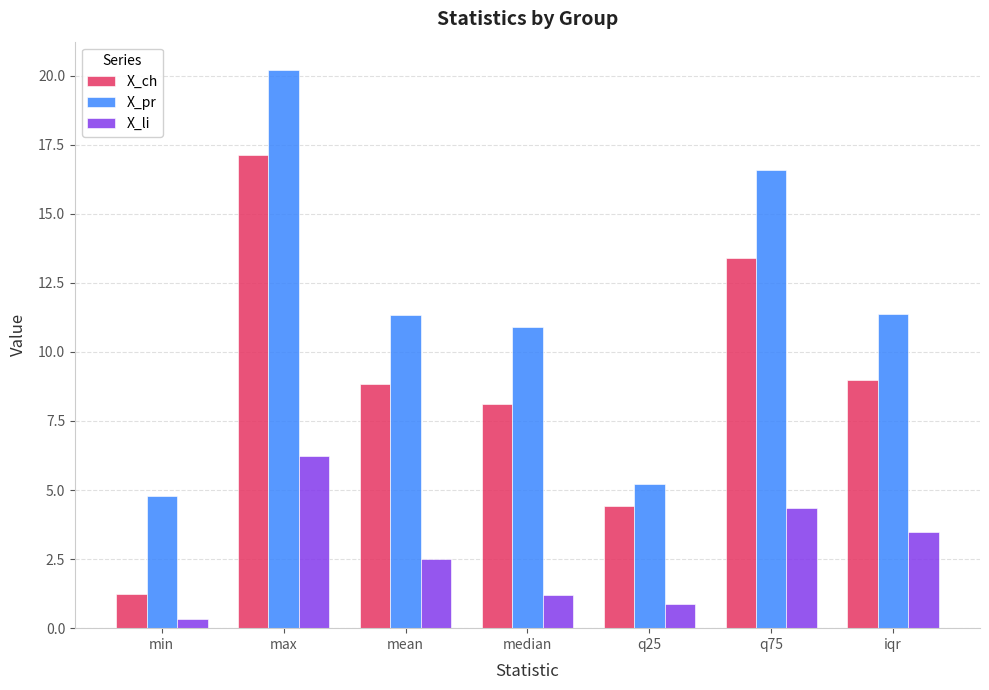

What is the value of the X_pr bar at the 6th from the left?

16.6